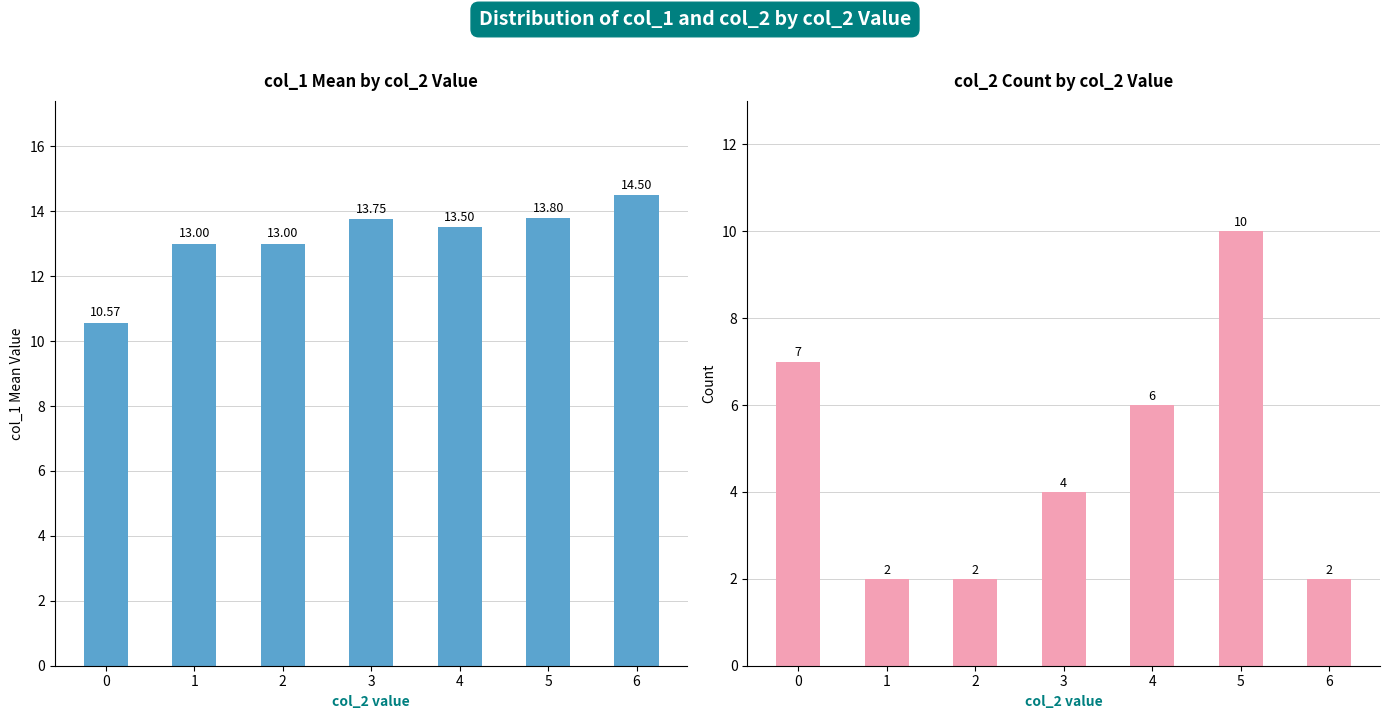

What is the highest value of the col_2 count series?

10.0